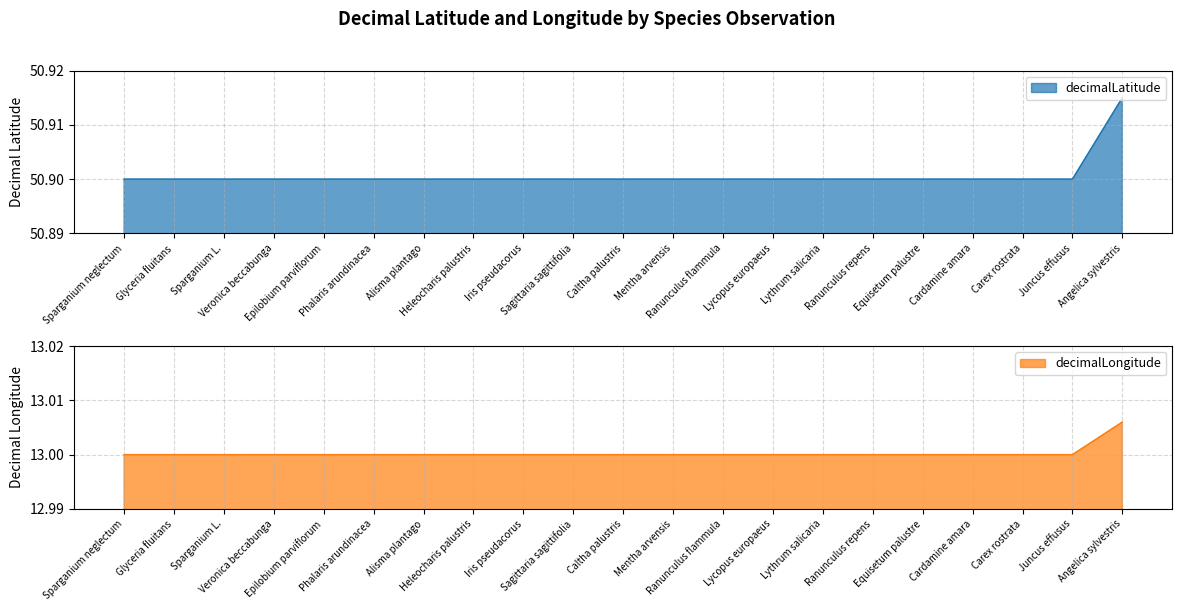

What is the sum of the decimalLongitude values at Iris pseudacorus and Angelica sylvestris?

26.0